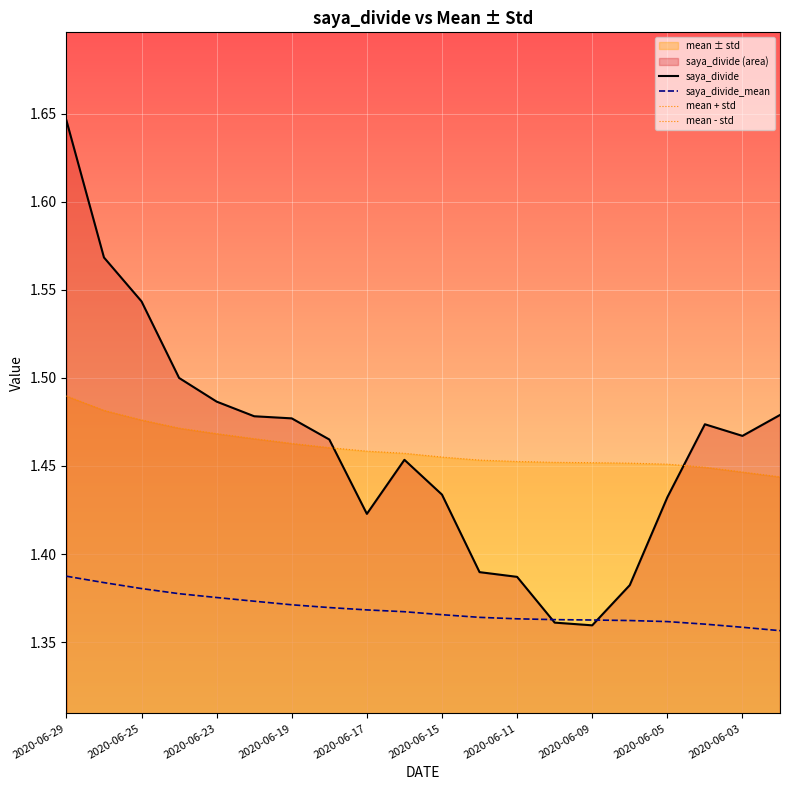

True or false: mean - std and mean + std cross at least once.

False